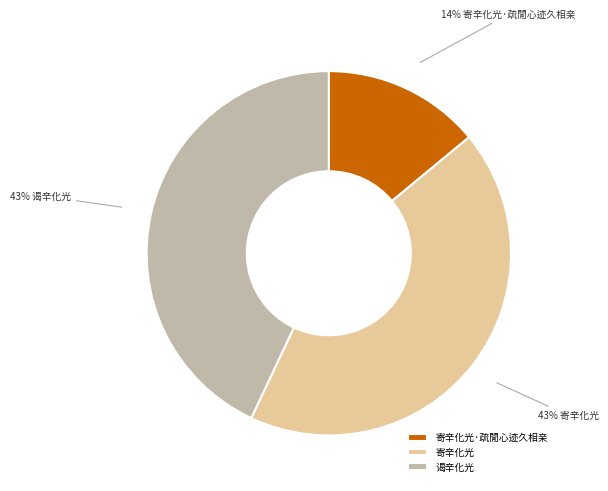

To the nearest percent, what percentage of the pie is 寄辛化光·疏閒心迹久相亲?

14%